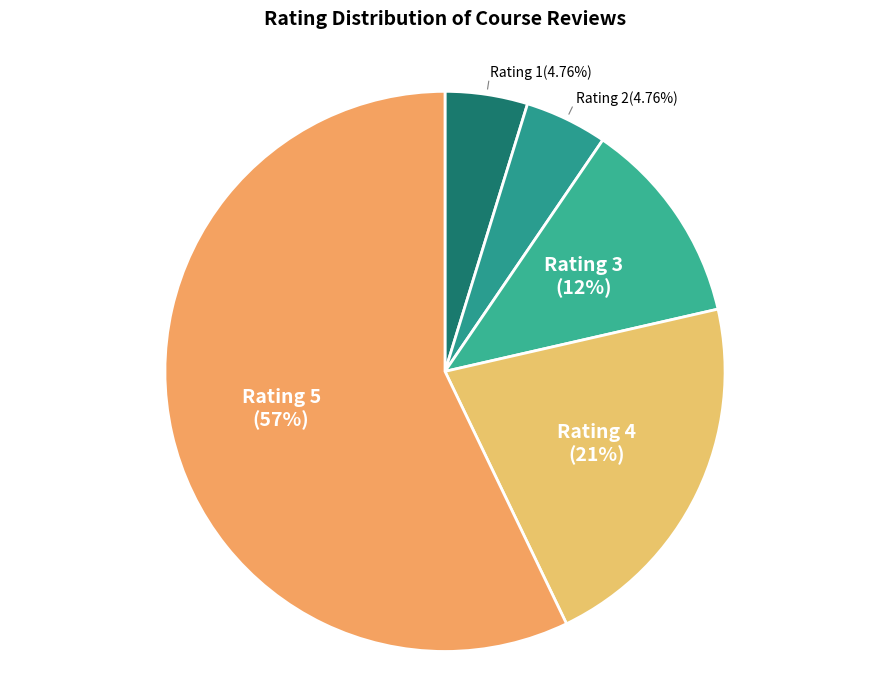

Which category has the smallest portion of the pie?

1